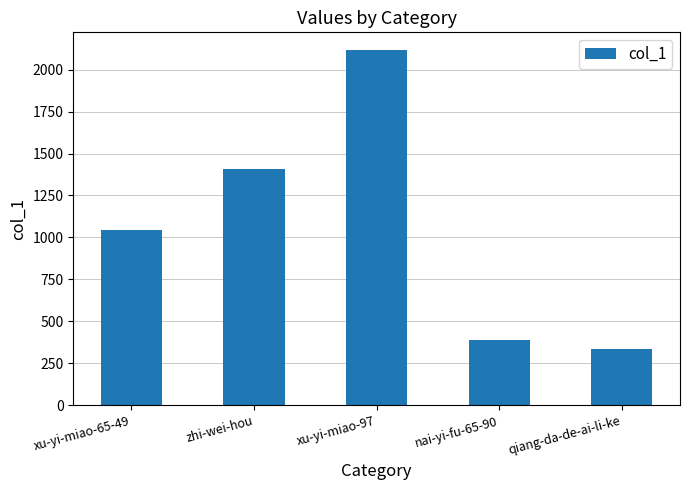

What is the sum of the values at zhi-wei-hou and xu-yi-miao-65-49?

2452